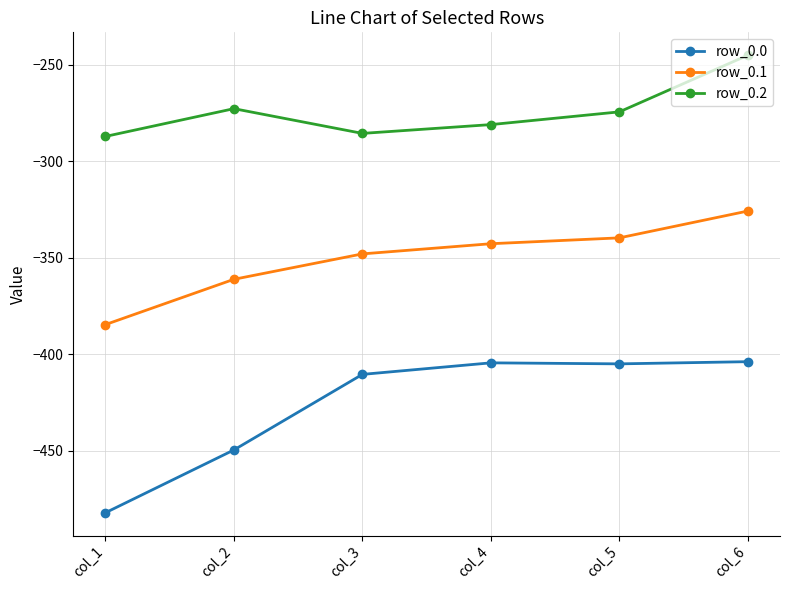

What is the total value across all series at col_5?

-1018.9